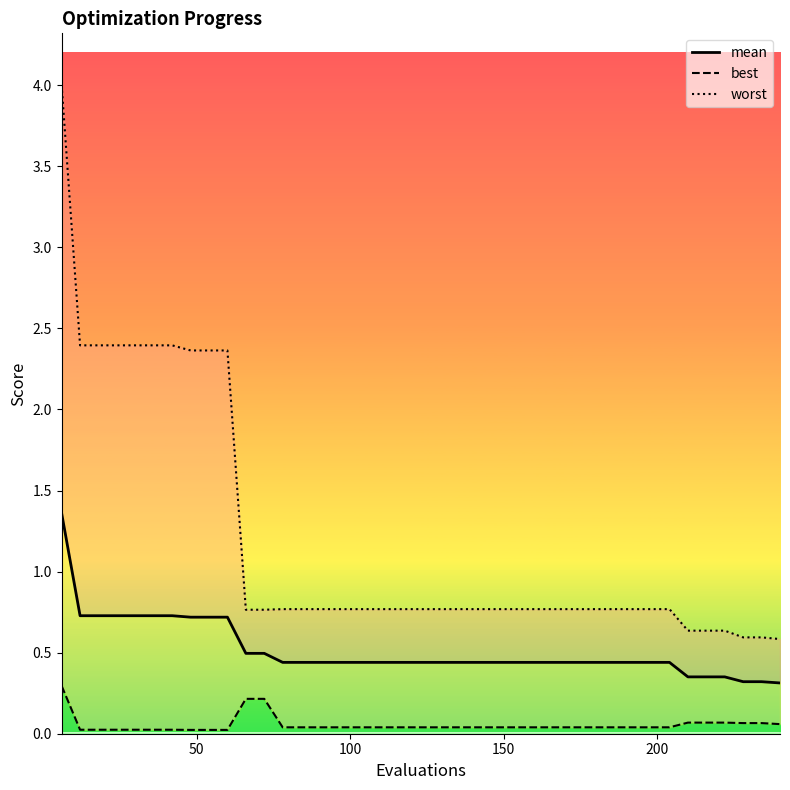

Which series has the largest total across all categories?

worst